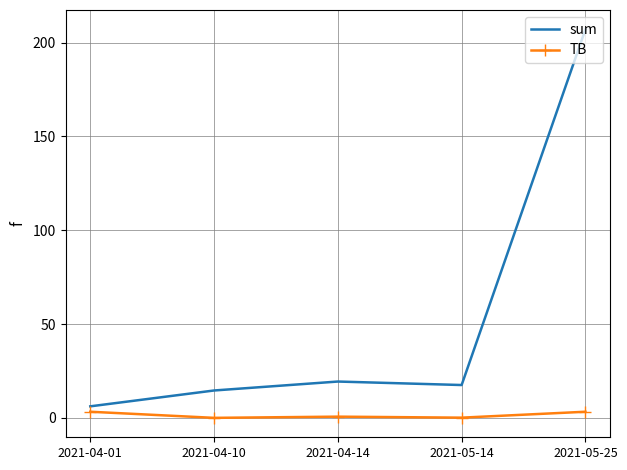

What is the spread (max minus min) of values at 2021-04-14?

18.7